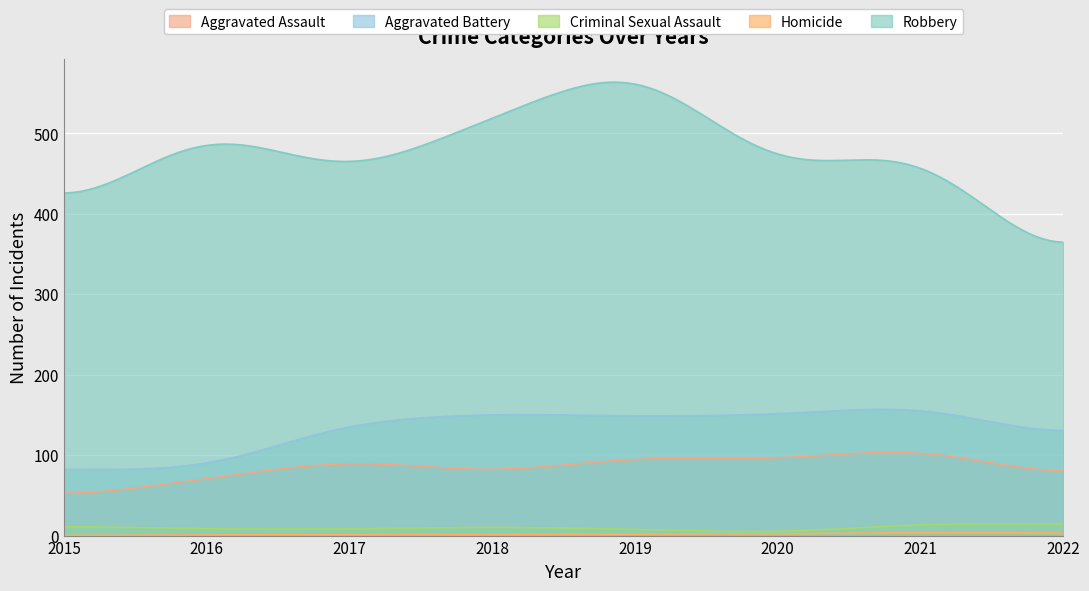

Which series has the largest range (max minus min)?

Robbery